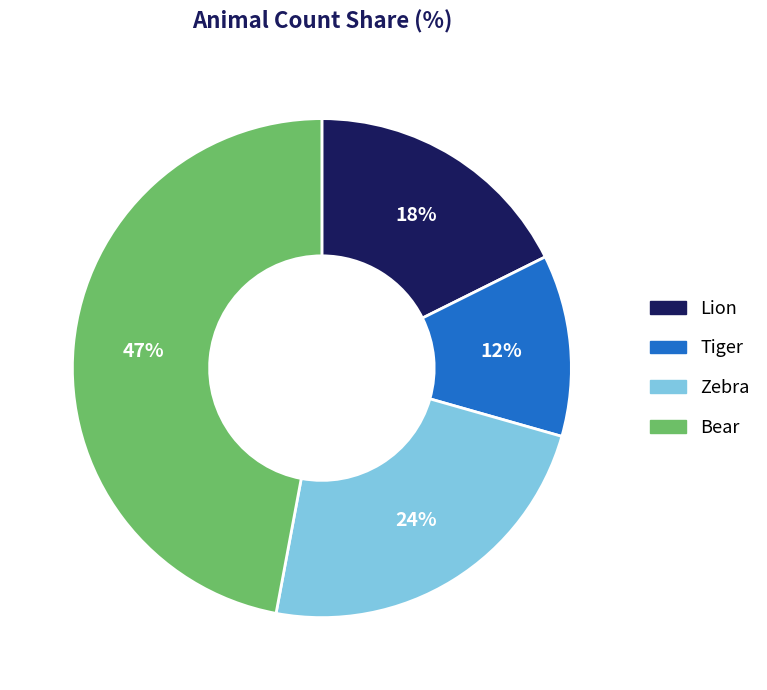

How many slices are in this pie chart?

4